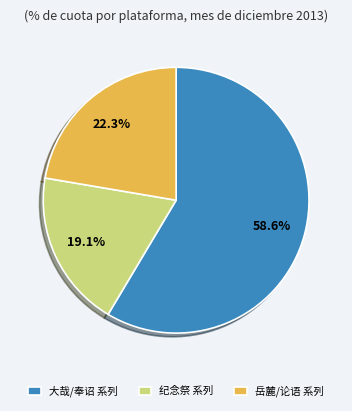

What is the majority slice?

大哉/奉诏 系列